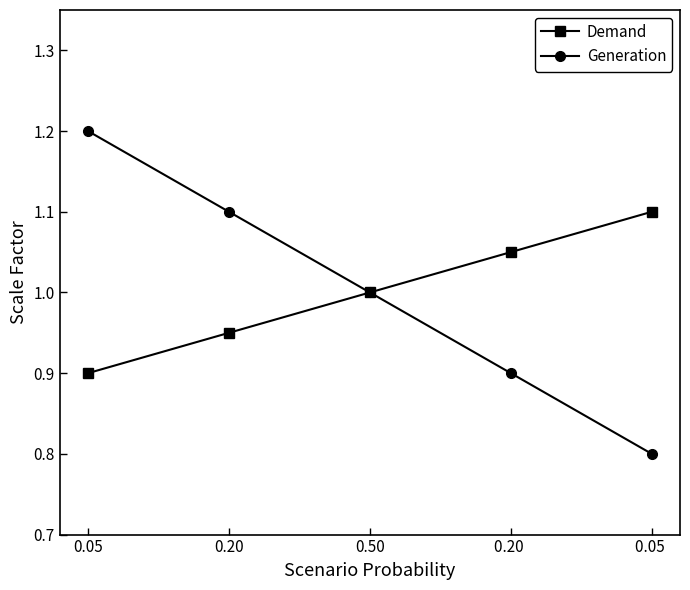

True or false: Generation has more than 1 interior local peaks.

False